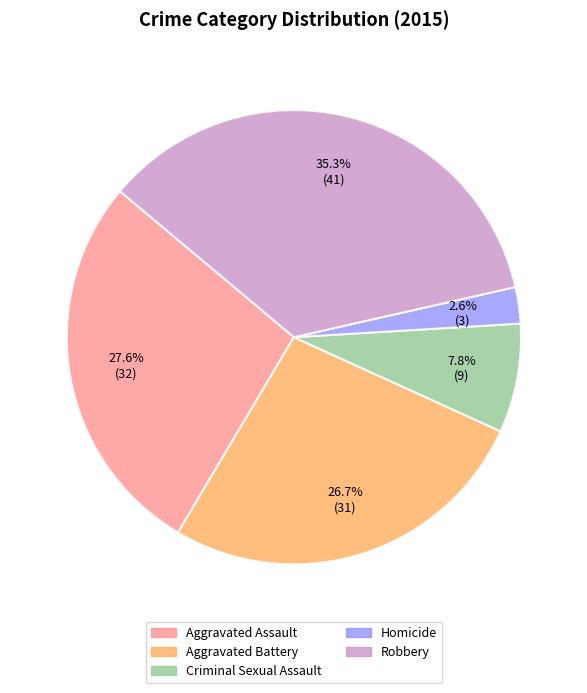

Is there a majority slice in this chart?

No